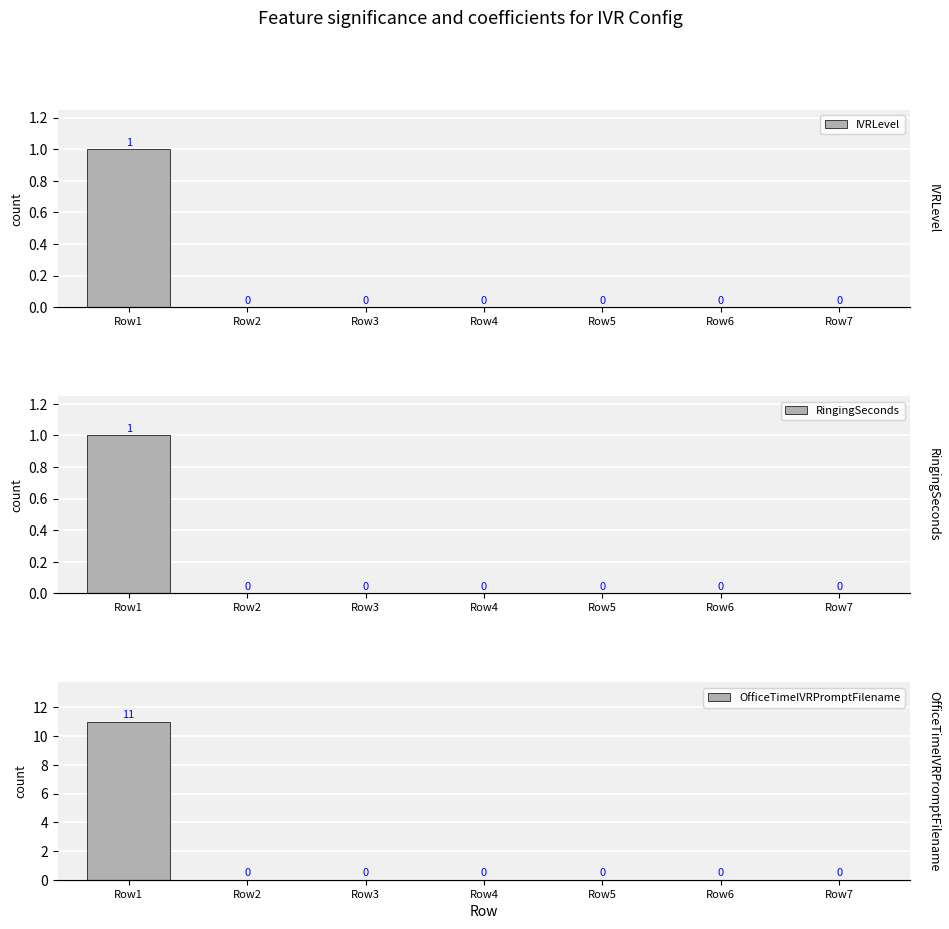

How many bars are there in each group?

3